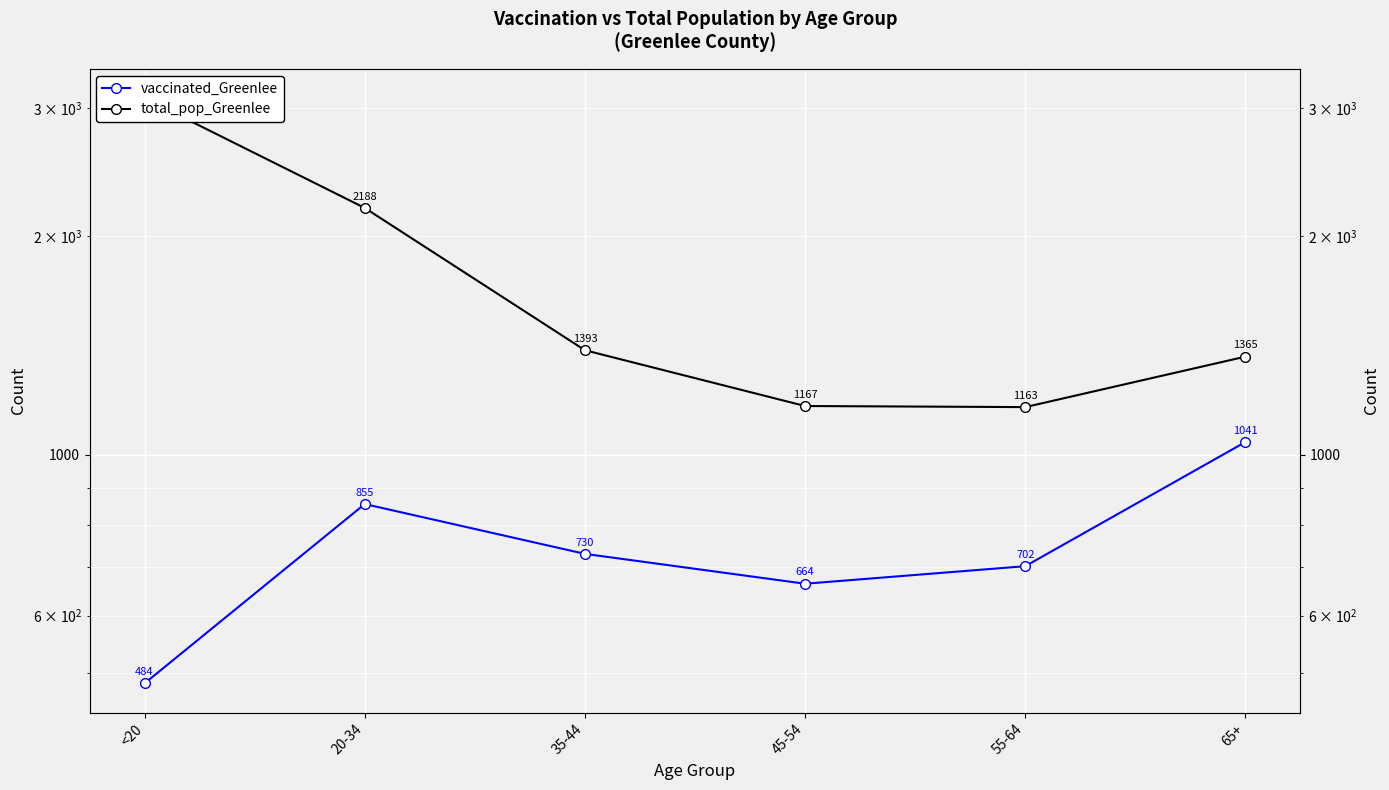

Where is the first local maximum for vaccinated_Greenlee?

20-34